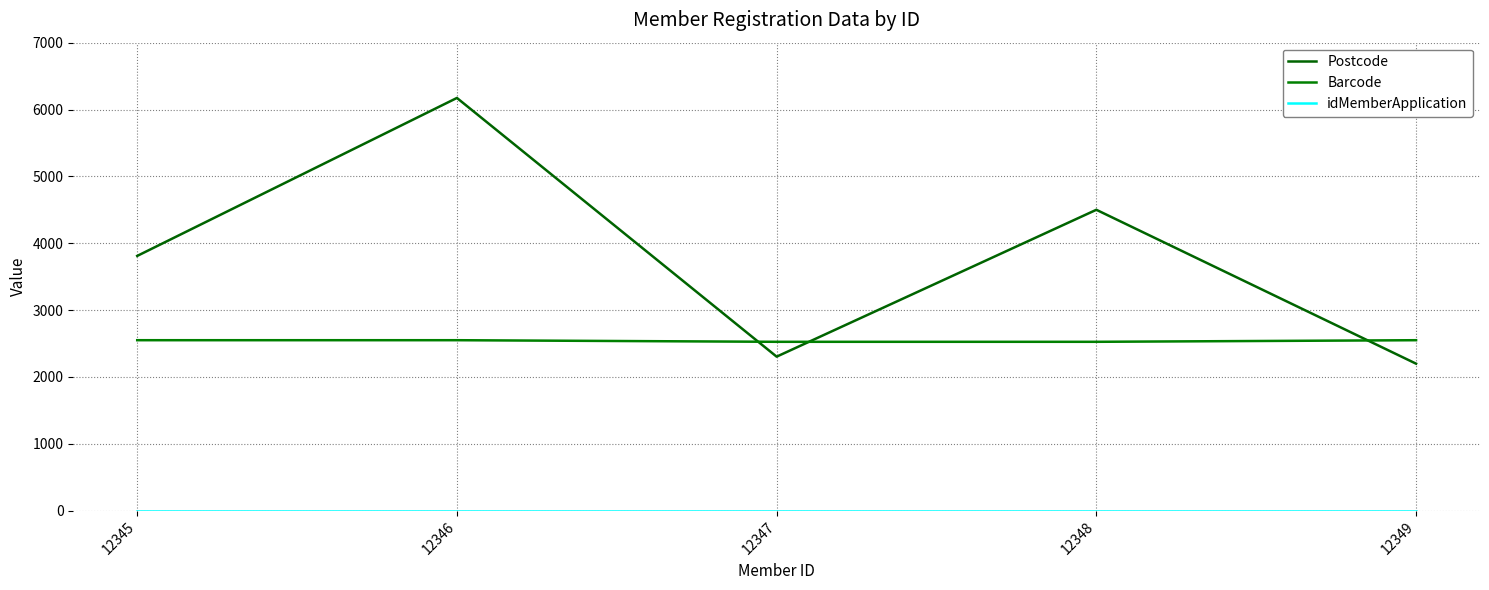

Between 12346 and 12347, which is larger?

12346